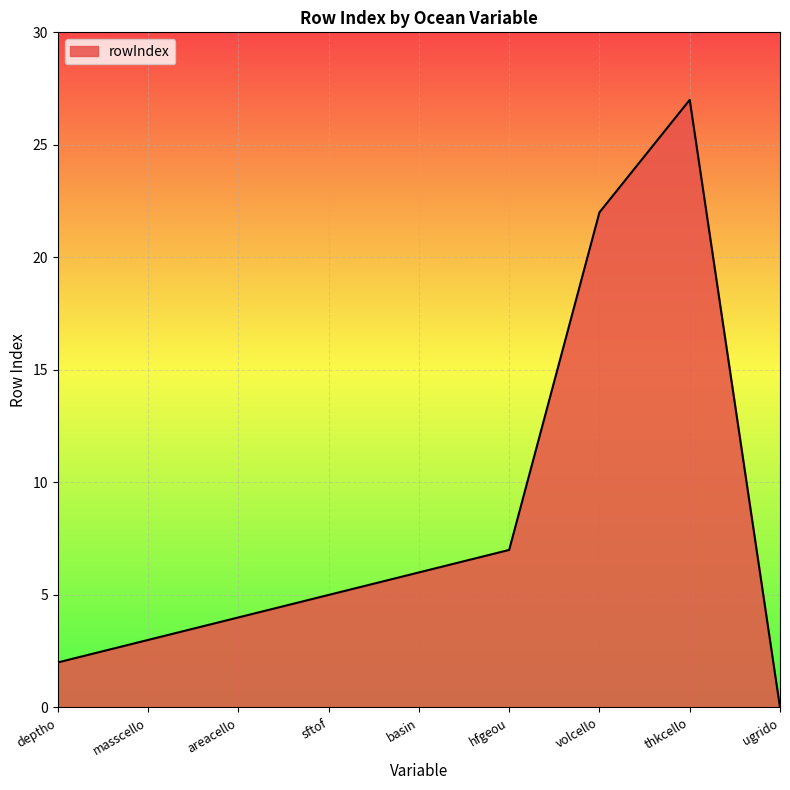

How many positive values are there?

8